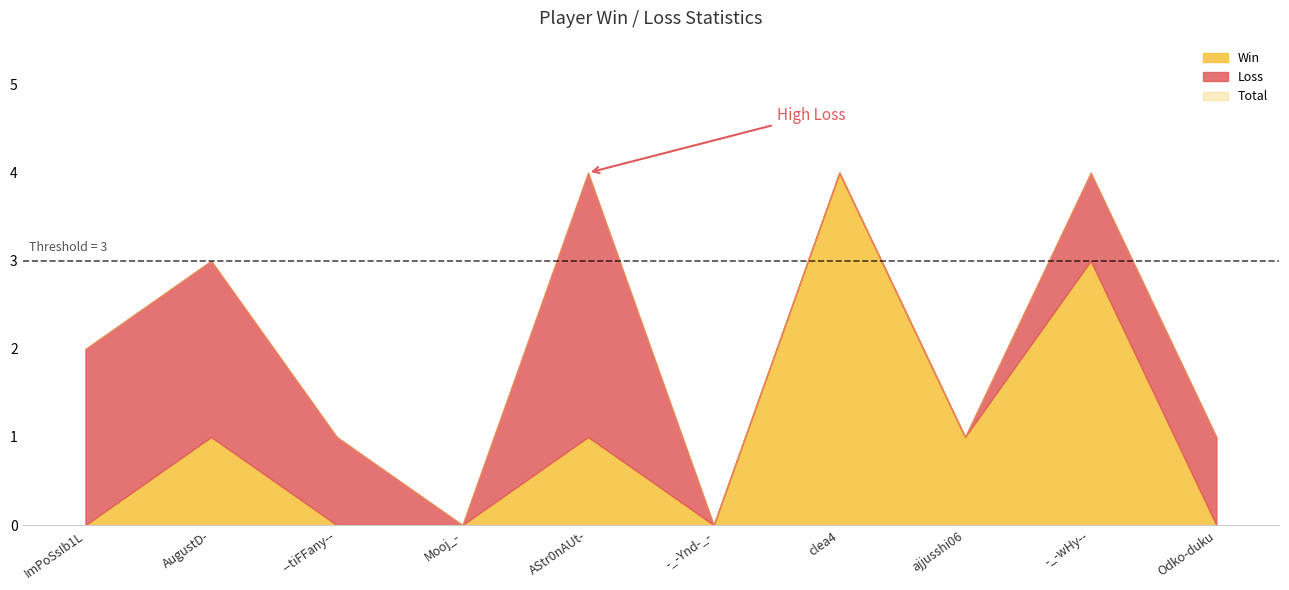

Is it true that Win equals 0 at --tiFFany--?

True